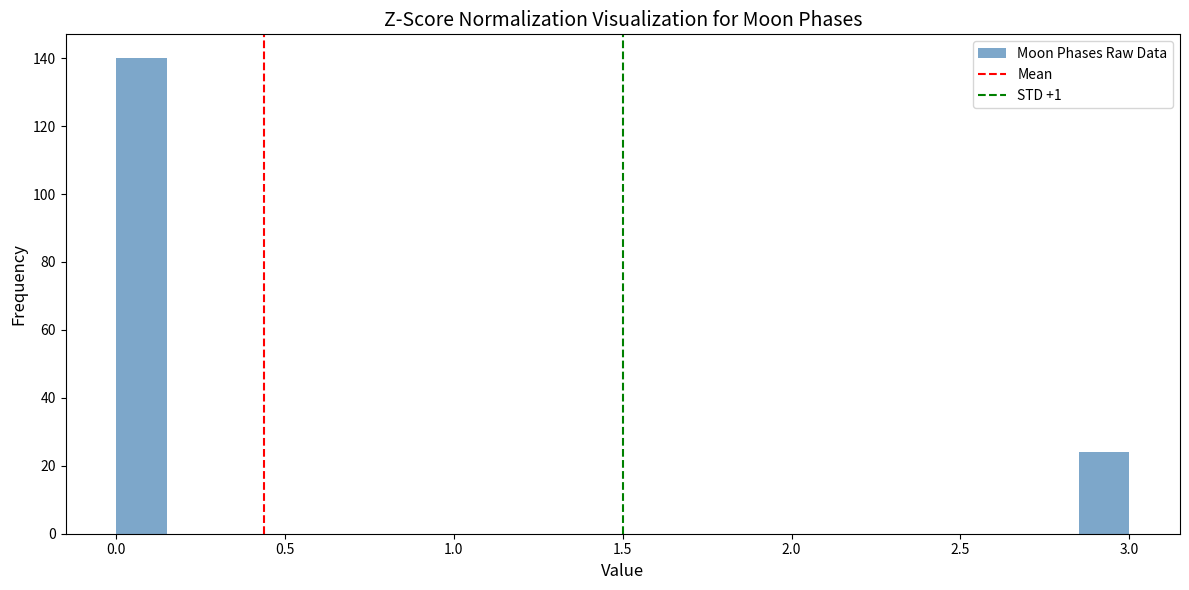

Read against the x-axis, roughly where is the centre of the tallest bar?

0.10